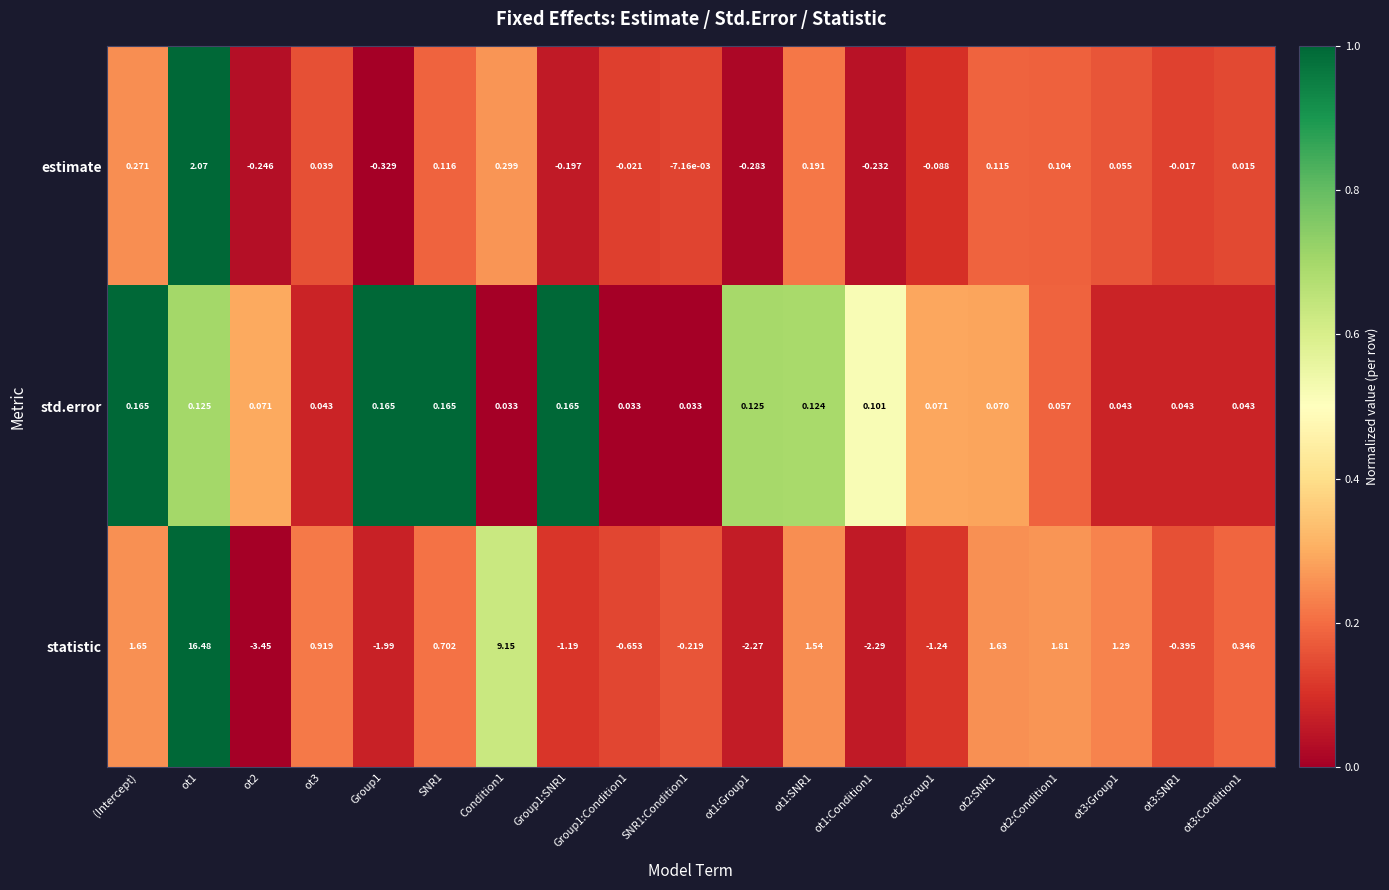

Which series changed the most between ot1 and ot2:SNR1?

statistic